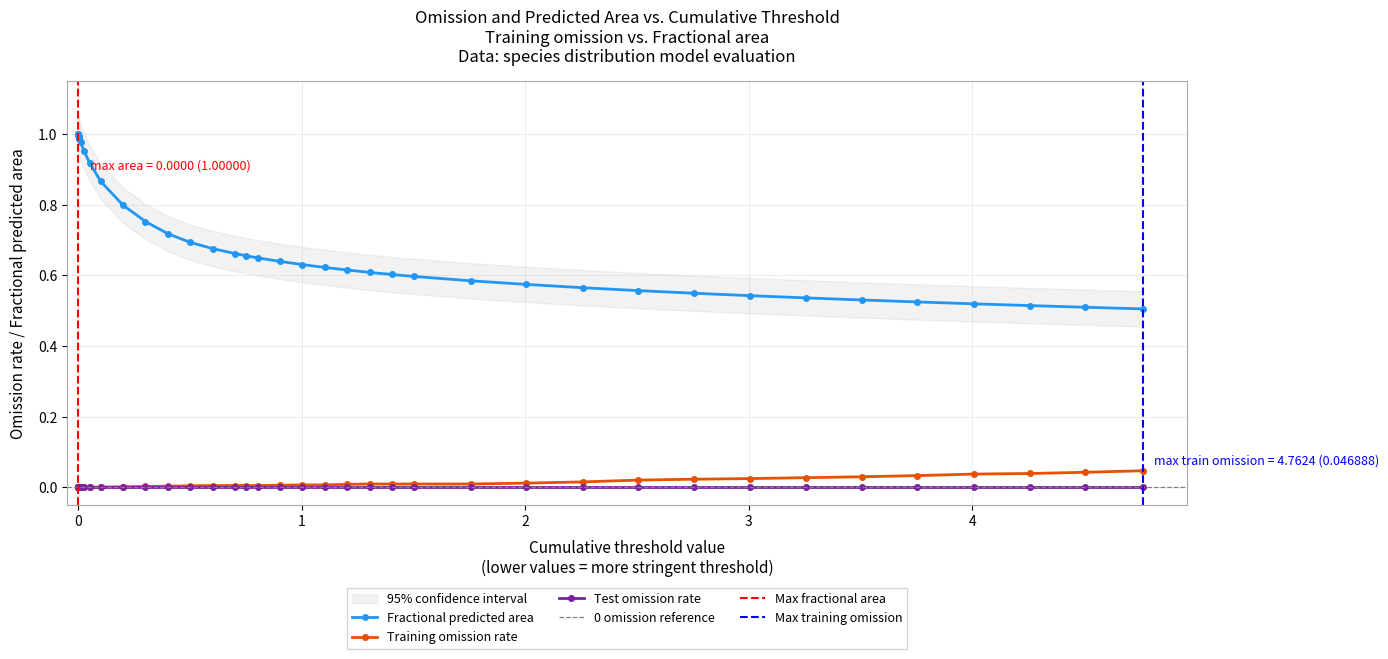

Which category has the highest value across all series?

fractional_area